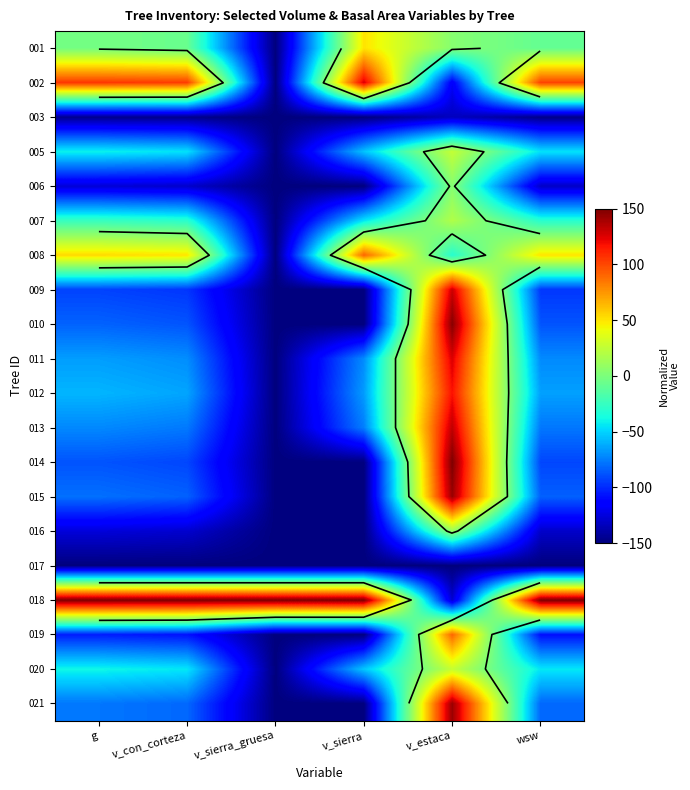

Between v_con_corteza and v_sierra_gruesa, which is larger?

v_con_corteza